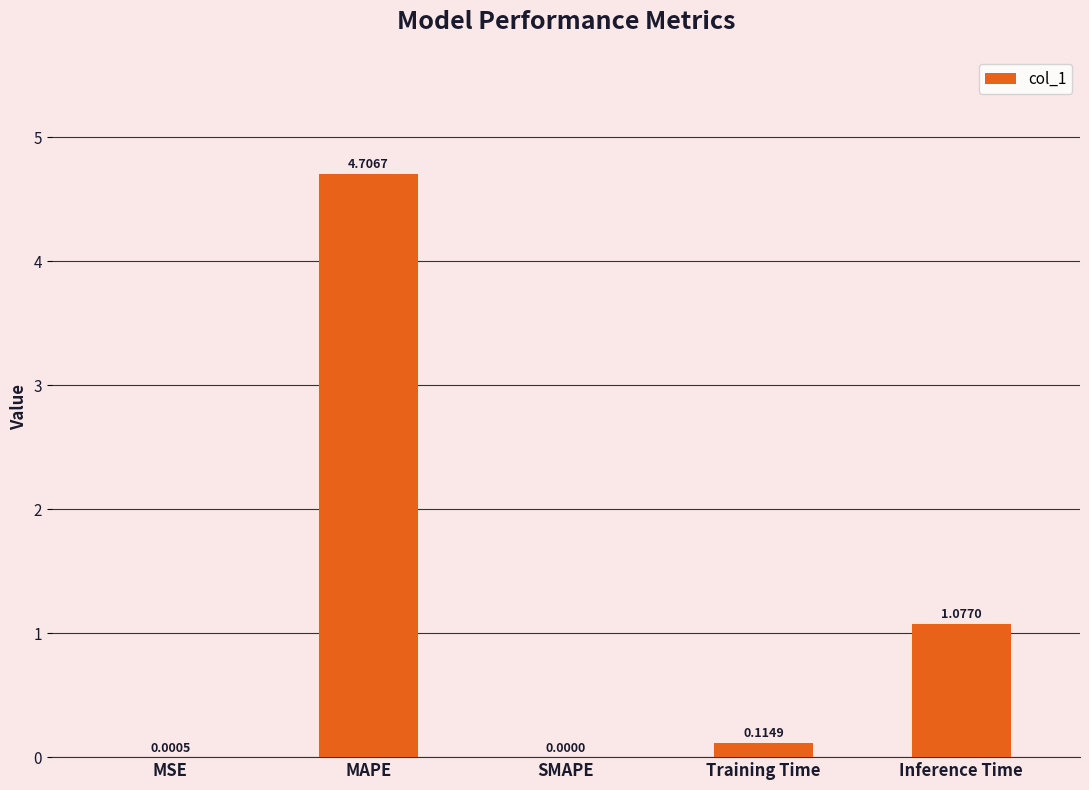

At which label is the value closest to 2?

Inference Time